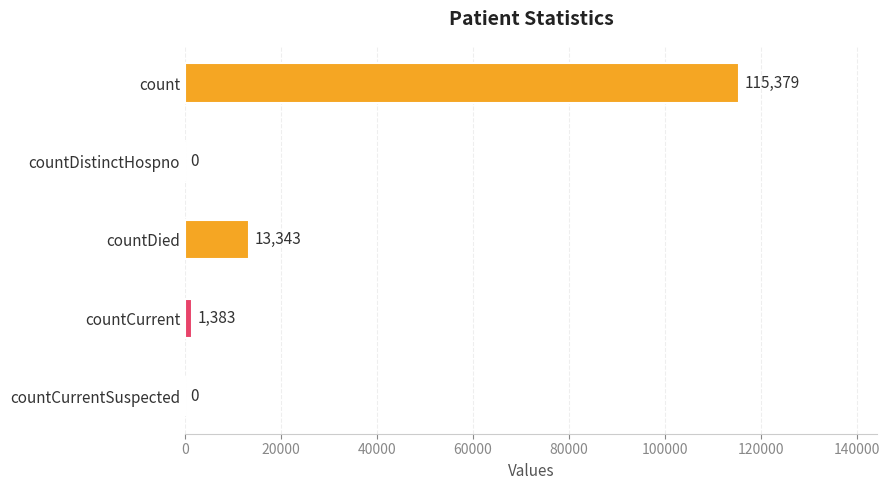

At which label is the value closest to 57689?

countDied